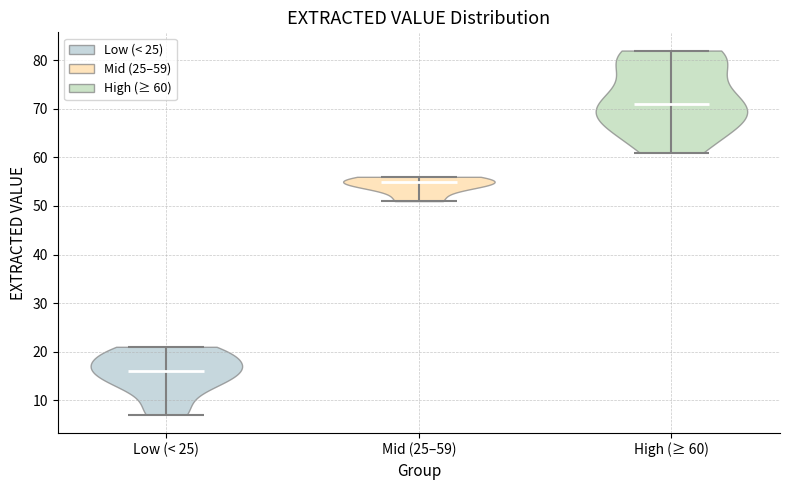

Which violin has the lowest median line?

Low (< 25)